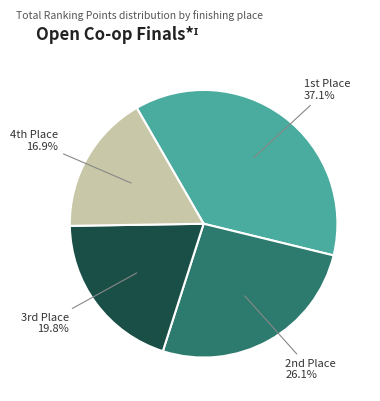

Is there any slice that represents more than half of the pie?

No